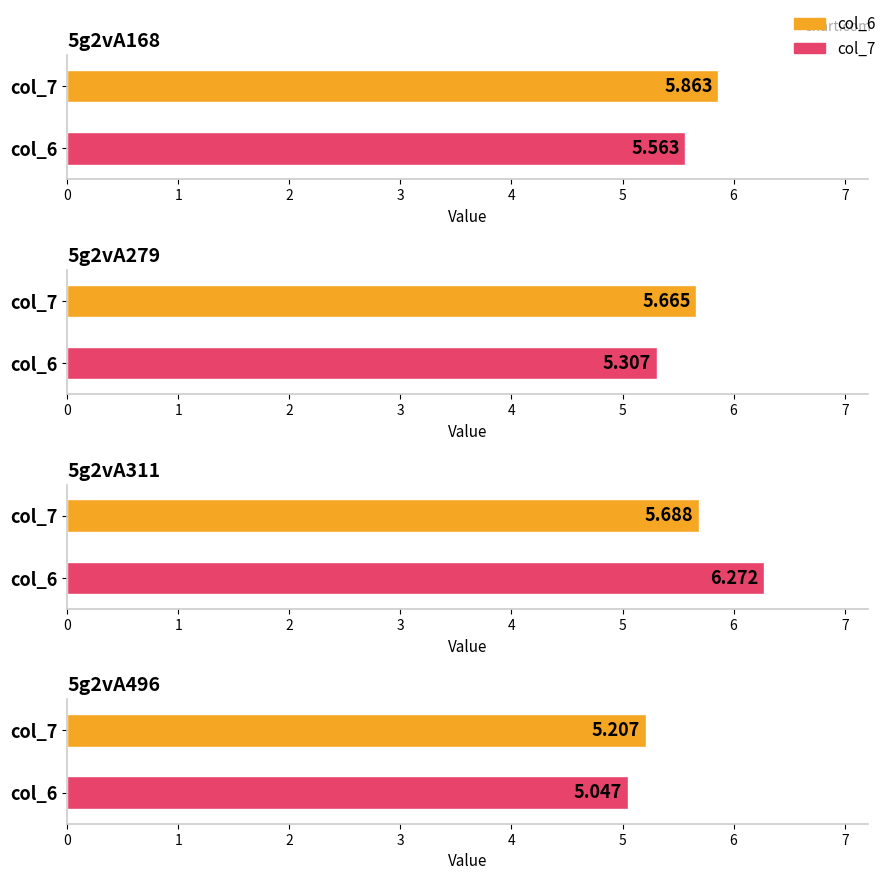

The value of col_6 at 5g2vA496 is 5.2. True or false?

True